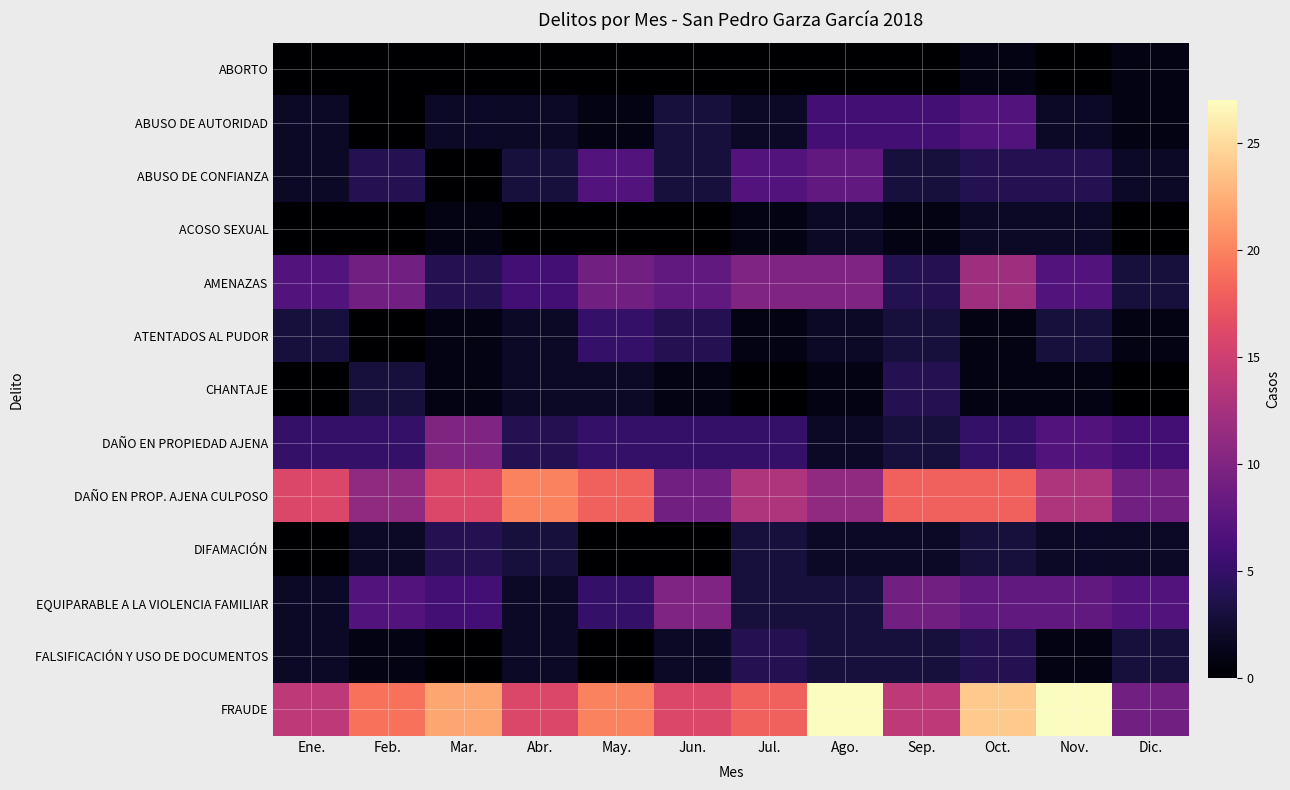

Which category has the highest value across all series?

Ago.